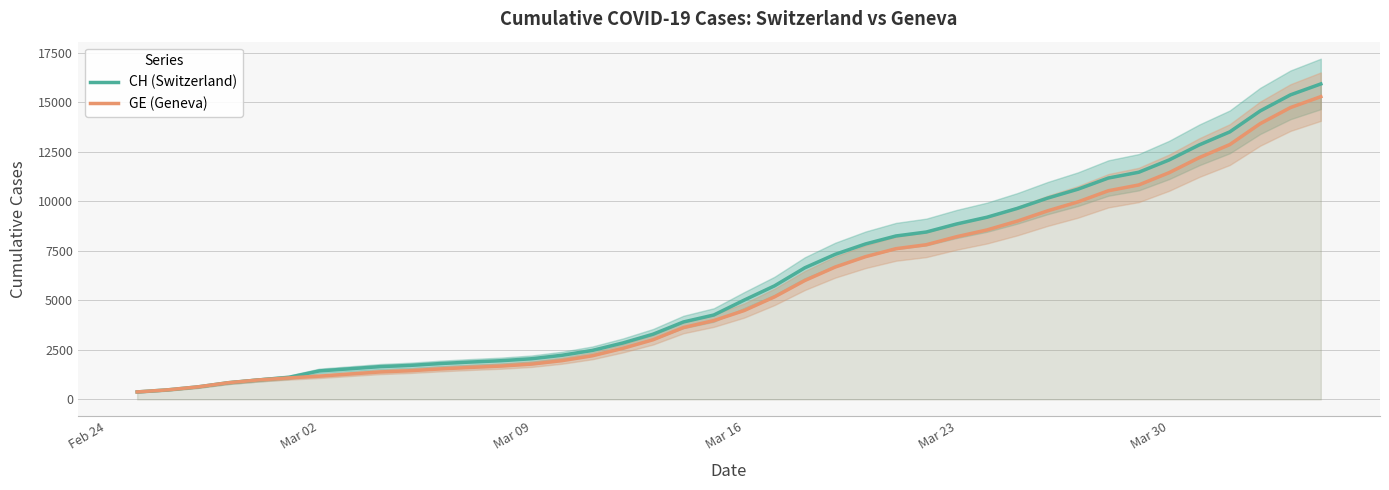

How many data points in CH (Switzerland) are above 5012?

19